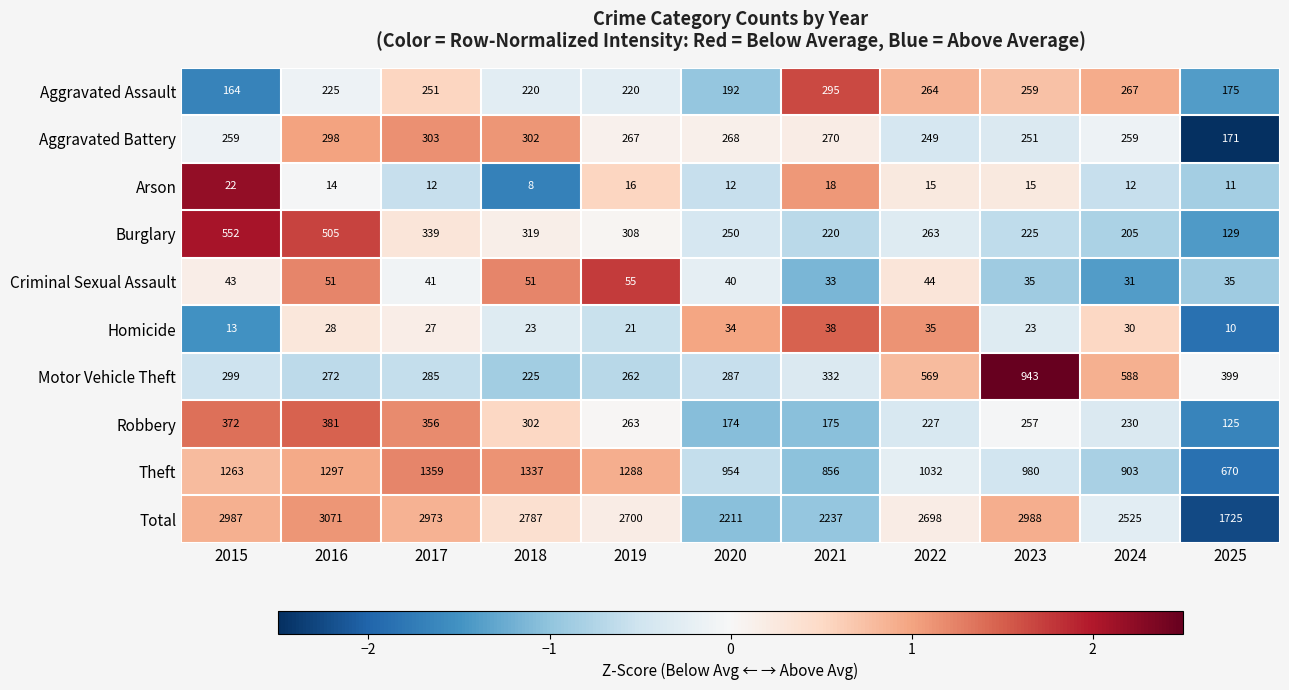

At which label is Burglary closest to 340?

2017